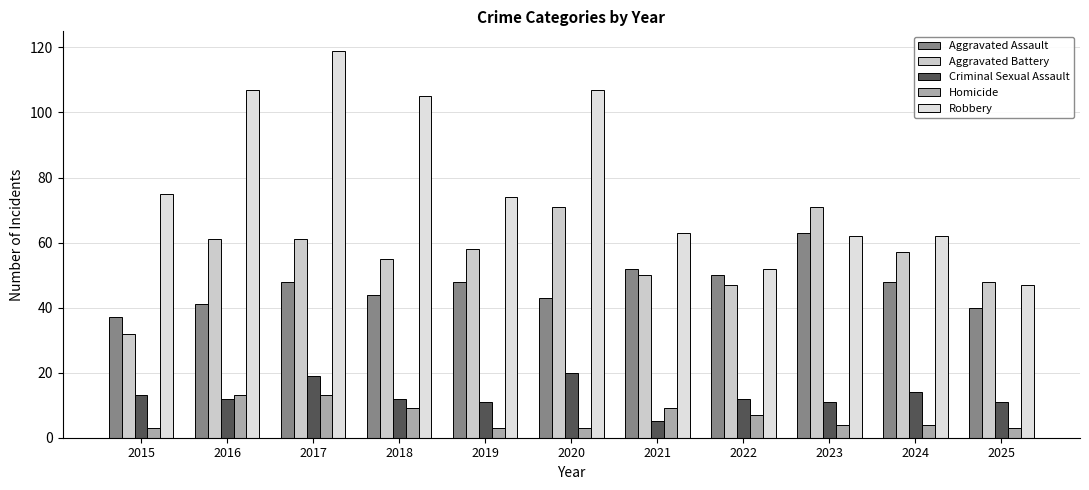

Which category has the lowest value in the Aggravated Battery series?

2015